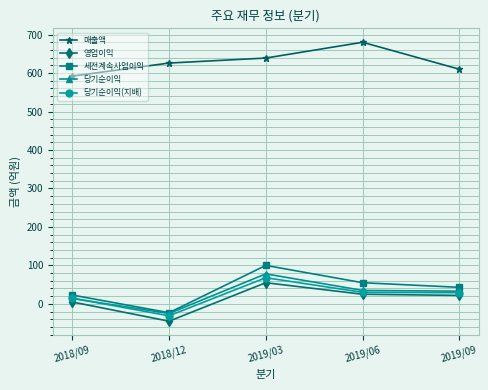

What is the average value of the 당기순이익(지배) series?

22